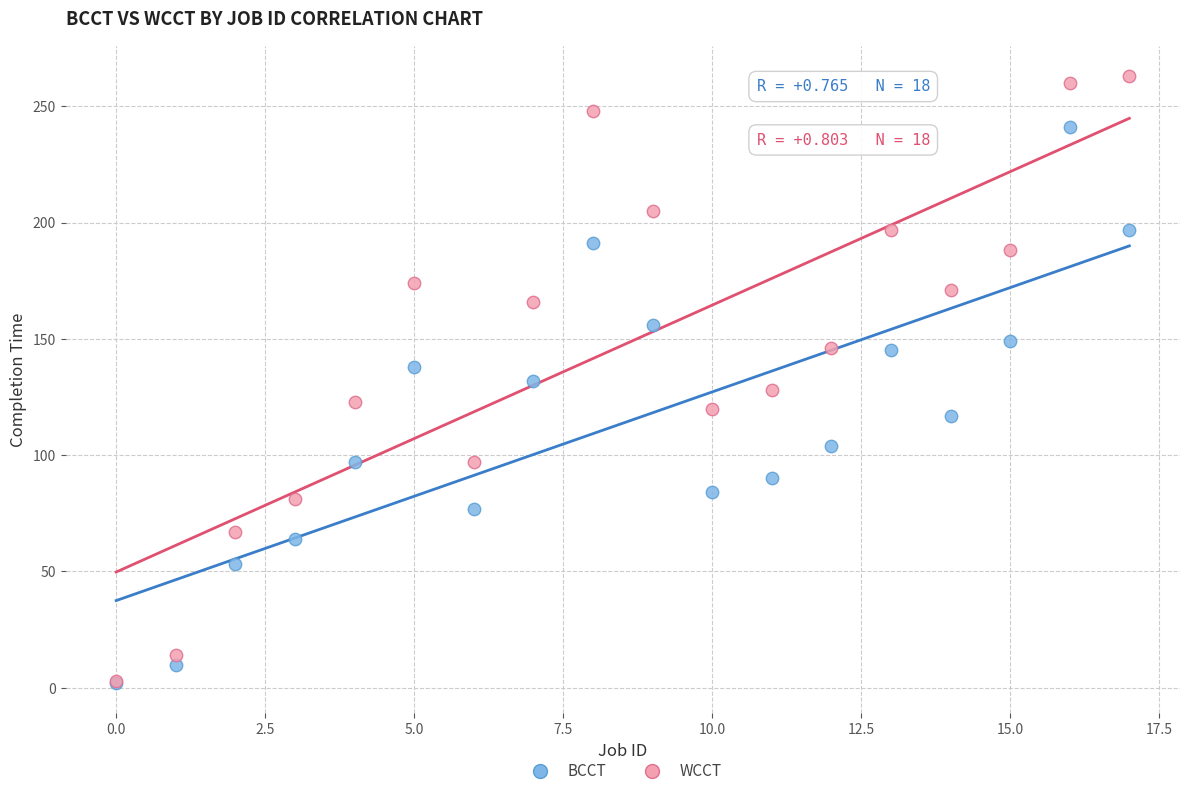

What are all the series names shown in the legend?

BCCT, WCCT